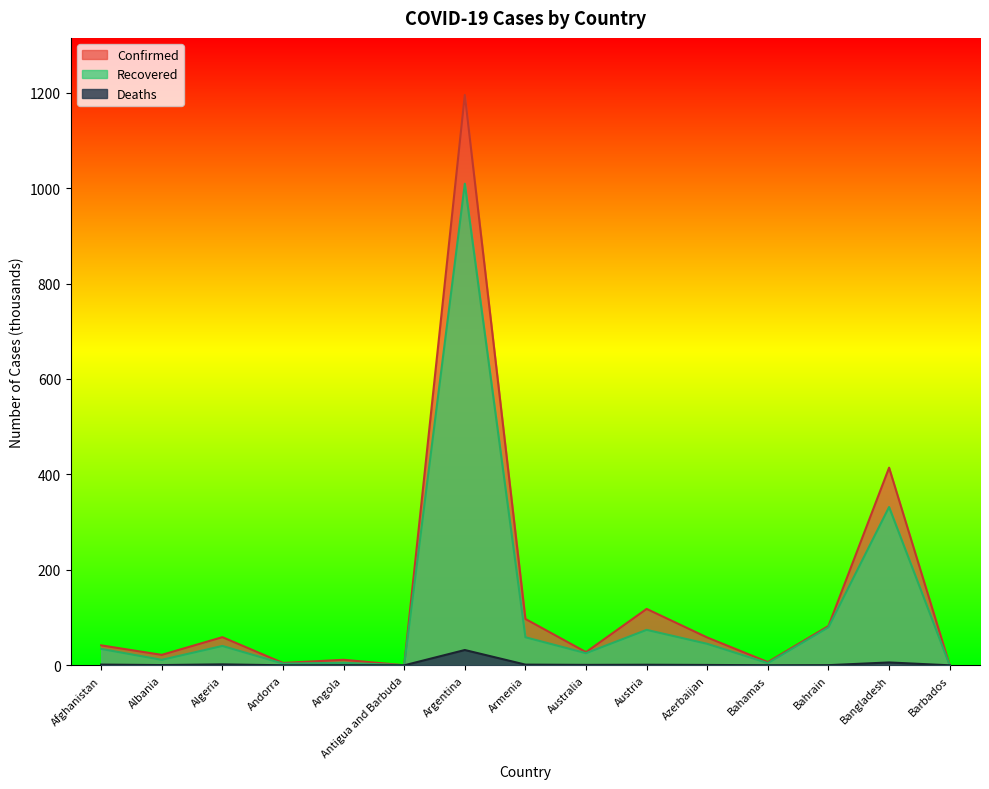

Where is the first local minimum for Confirmed?

Albania